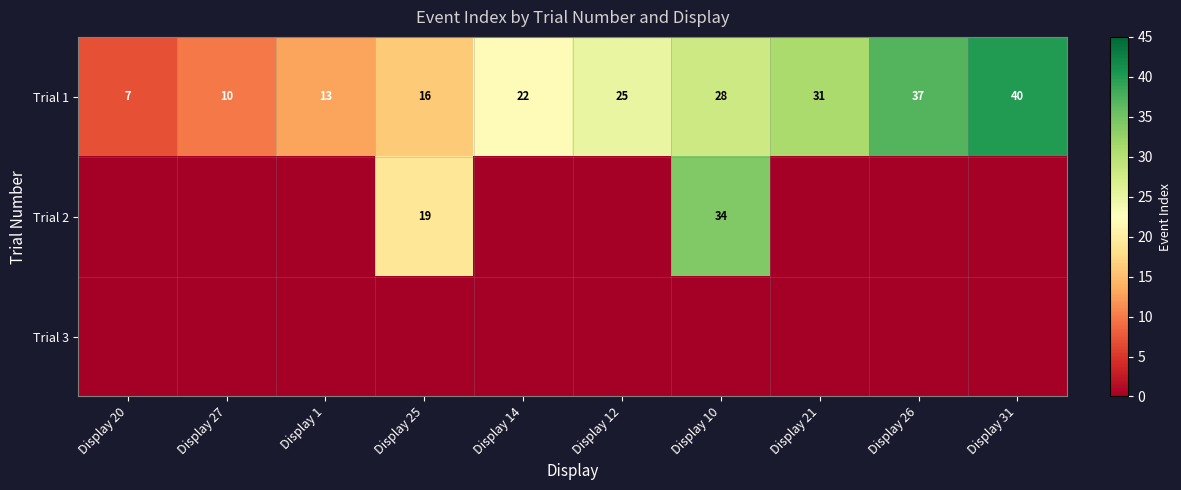

At which label does Trial 1 reach its minimum?

Display 20